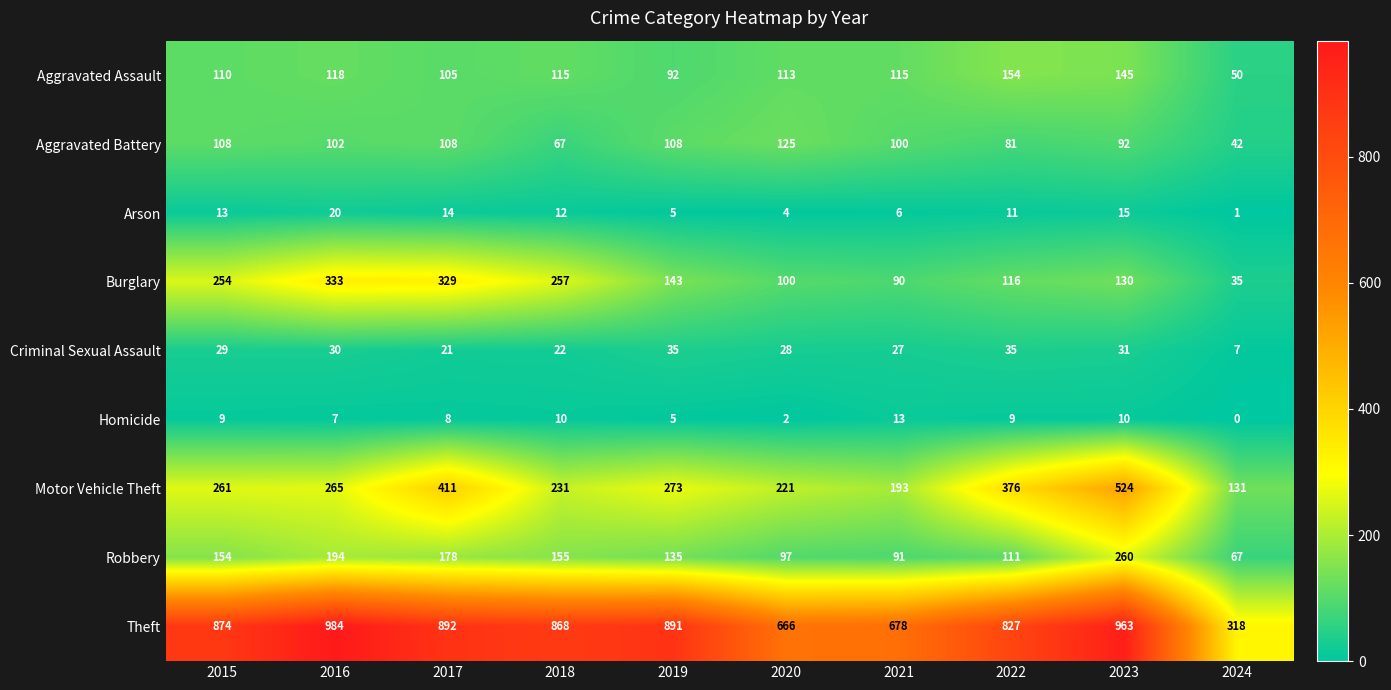

What is the highest value of the Burglary series?

333